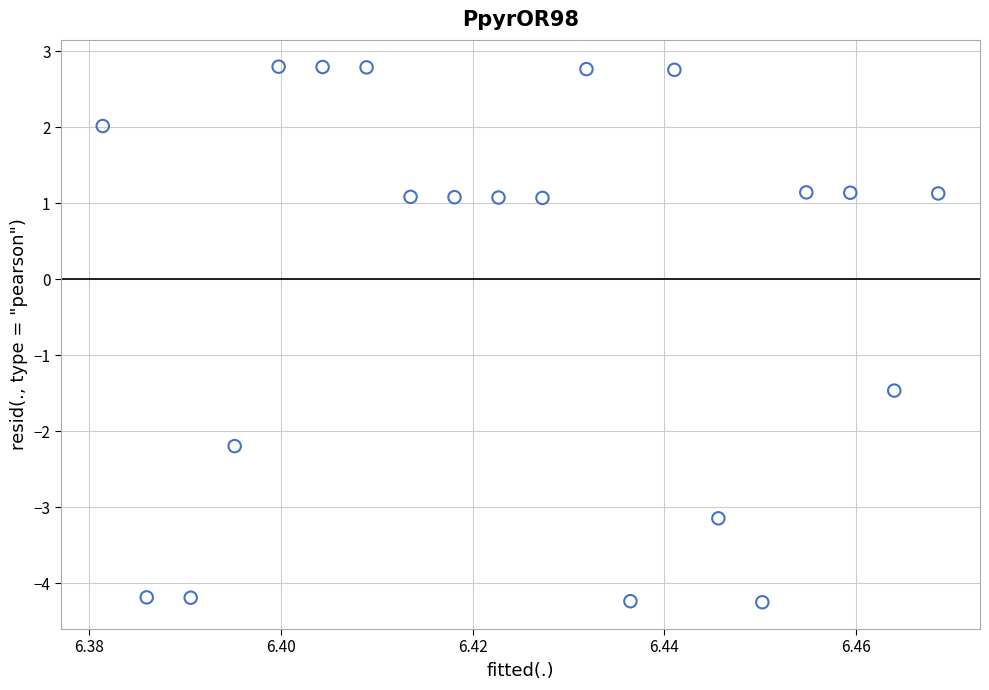

What is the range of Y values (max minus min)?

7.1